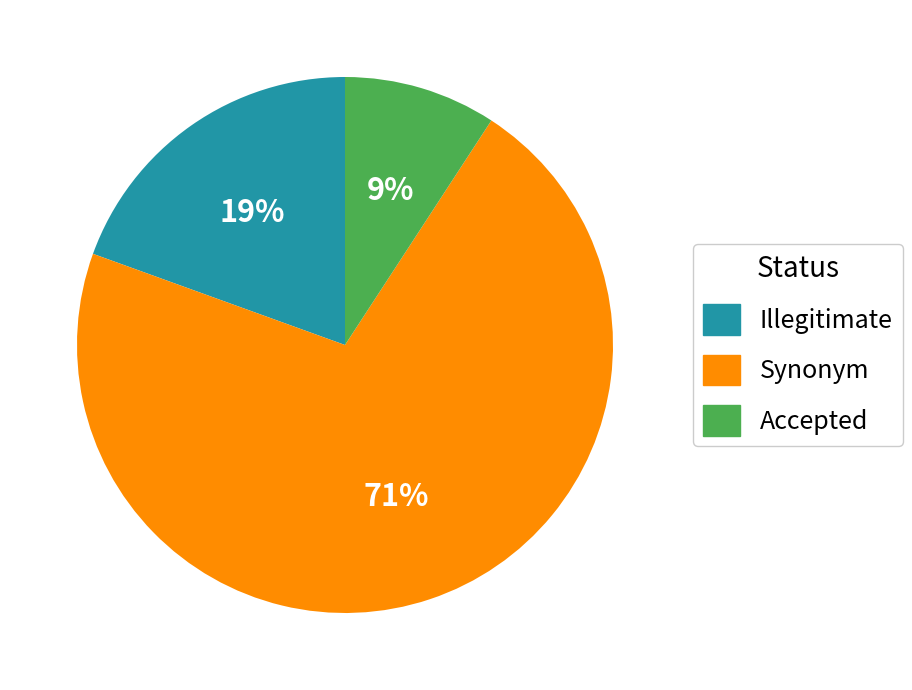

How many slices are in this pie chart?

3